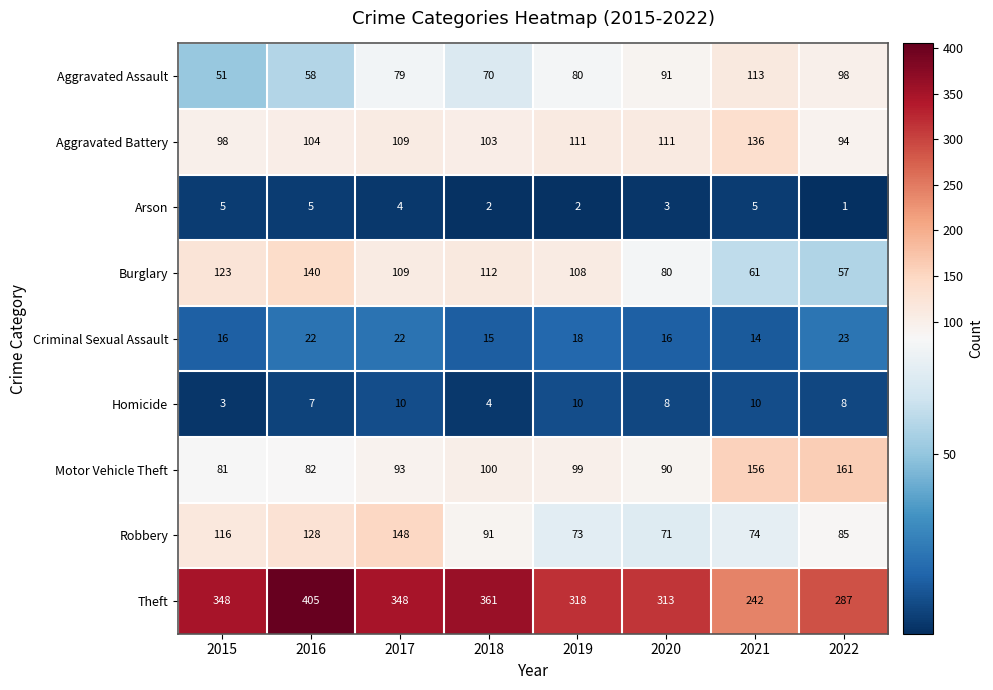

At which label does Robbery first exceed 91?

2015